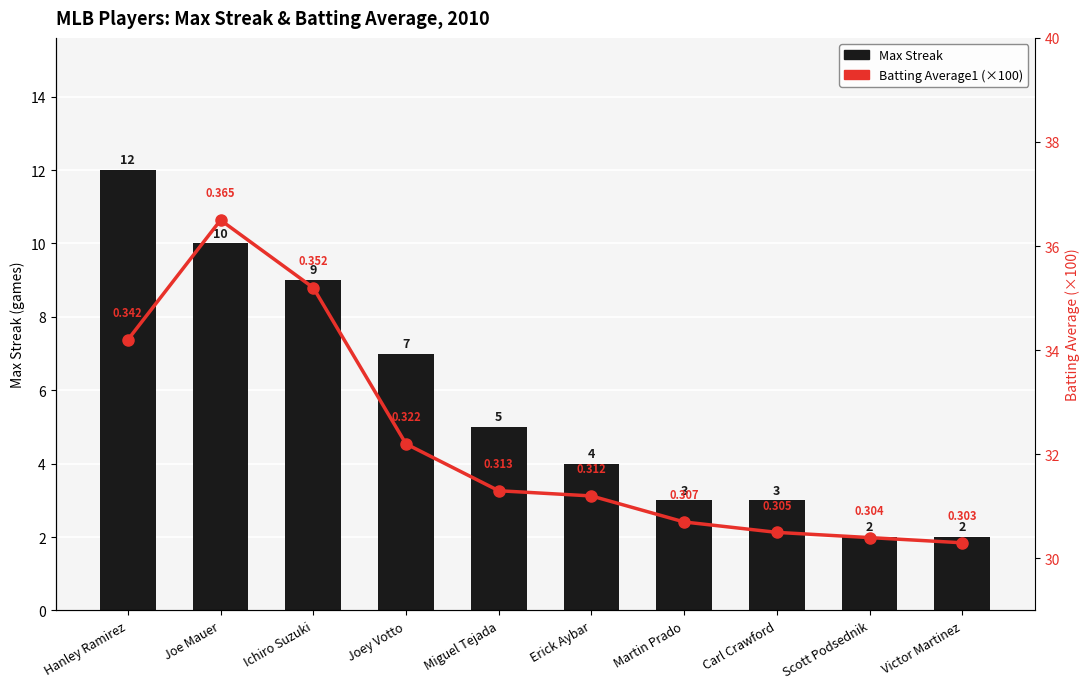

What is the difference between the Max Streak values at Carl Crawford and Miguel Tejada?

2.0